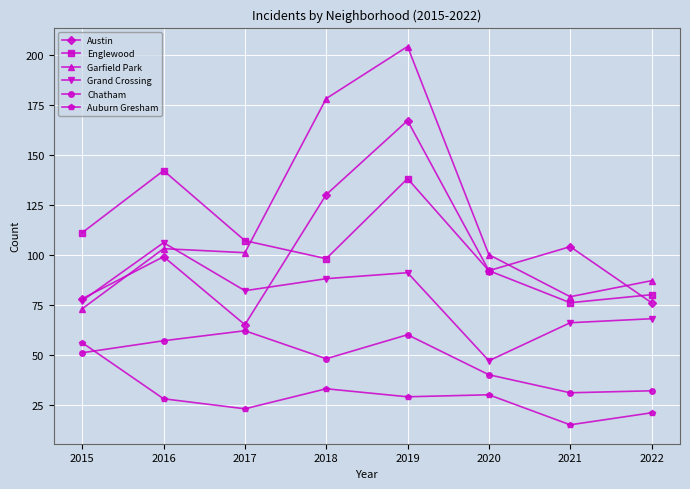

True or false: Auburn Gresham and Grand Crossing intersect in this chart.

False